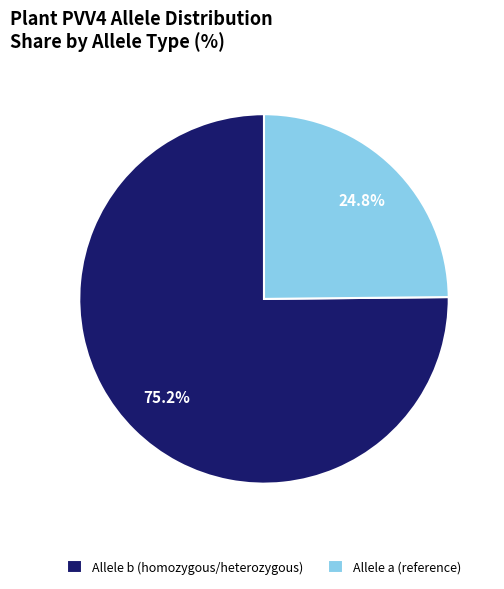

Which slice is the smallest?

Allele a (reference)